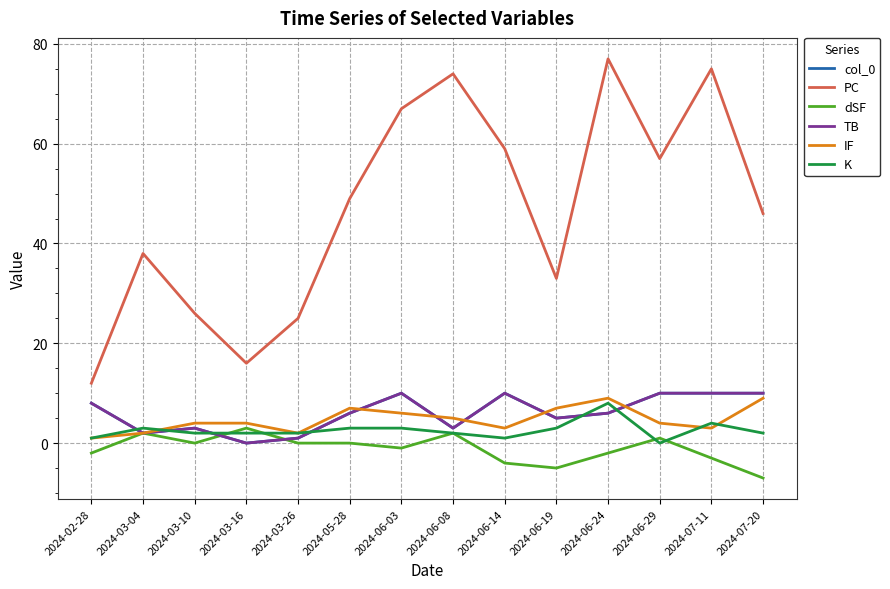

Does the chart display data point markers on the line(s)?

No